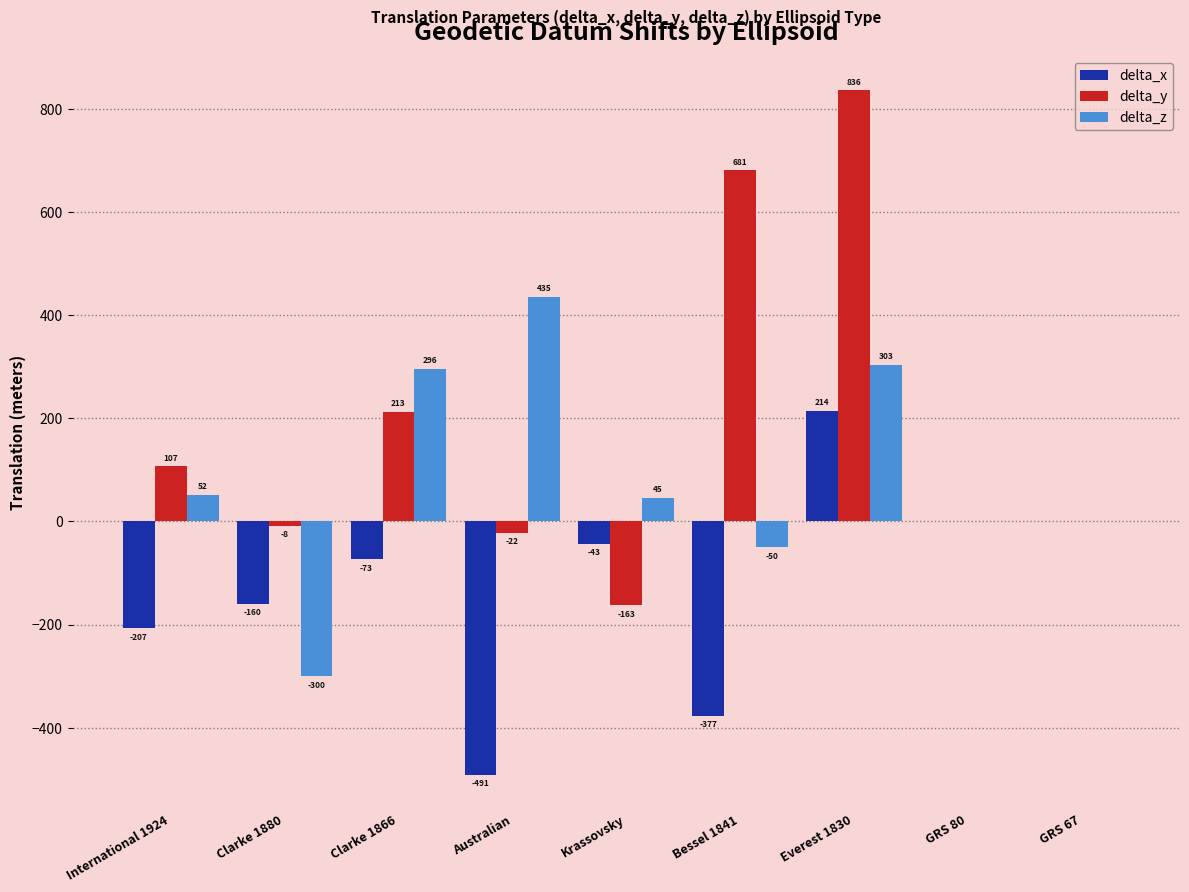

Between Clarke 1866 and Krassovsky, which series saw the biggest shift?

delta_y